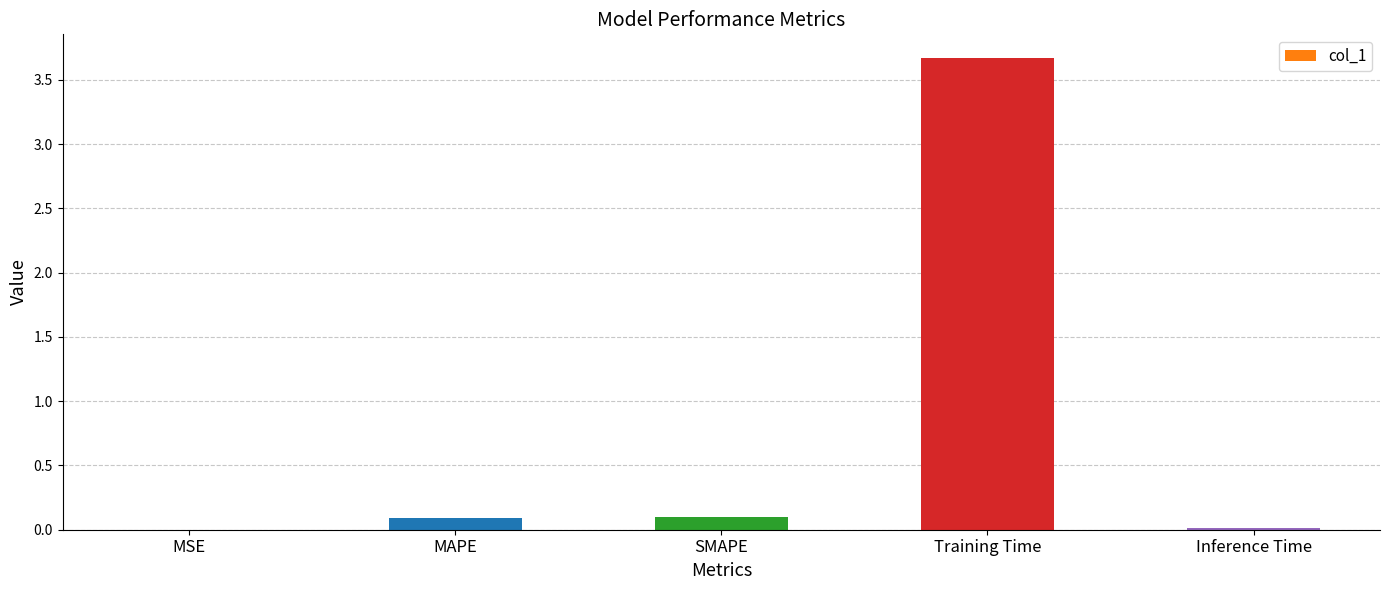

What is the maximum value shown in the chart?

3.7